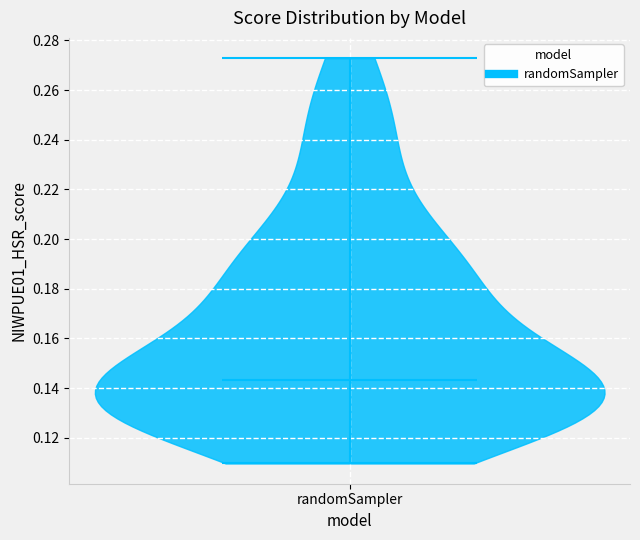

Read this violin plot against the y-axis: where its median line is, and the lowest and highest points the violin reaches. The values are not printed on the chart, so give them approximately, as read against the axis.

median line 0.144, lowest point 0.110, highest point 0.272